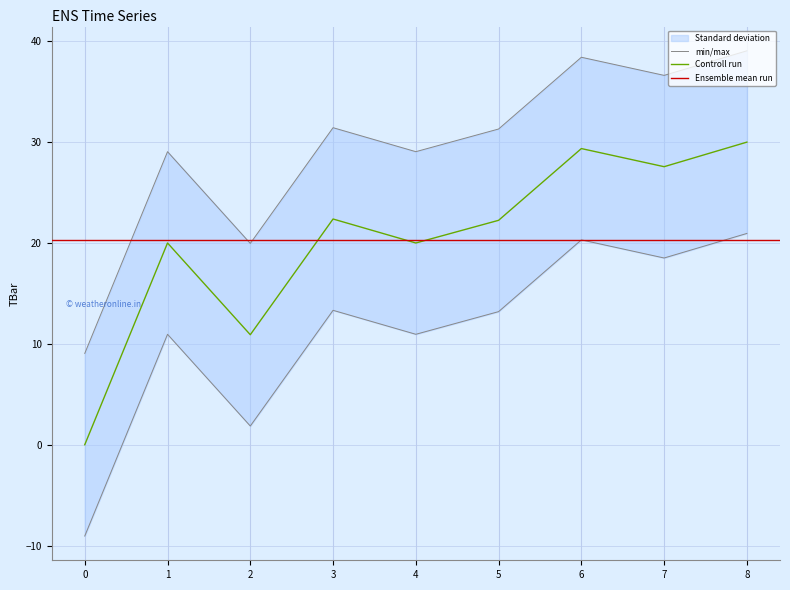

True or false: Controll run has a value of 22.2 at 5.

True